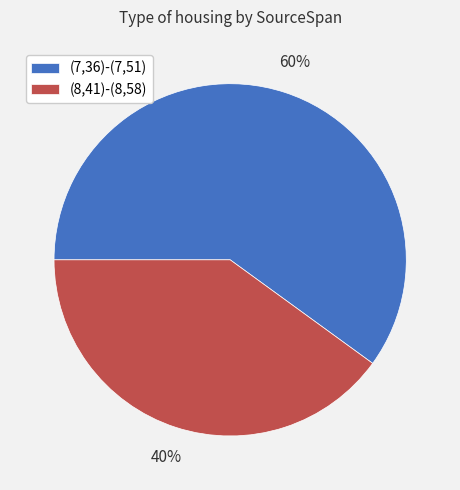

To the nearest percent, what is the combined percentage of (7,36)-(7,51) and (8,41)-(8,58)?

100%